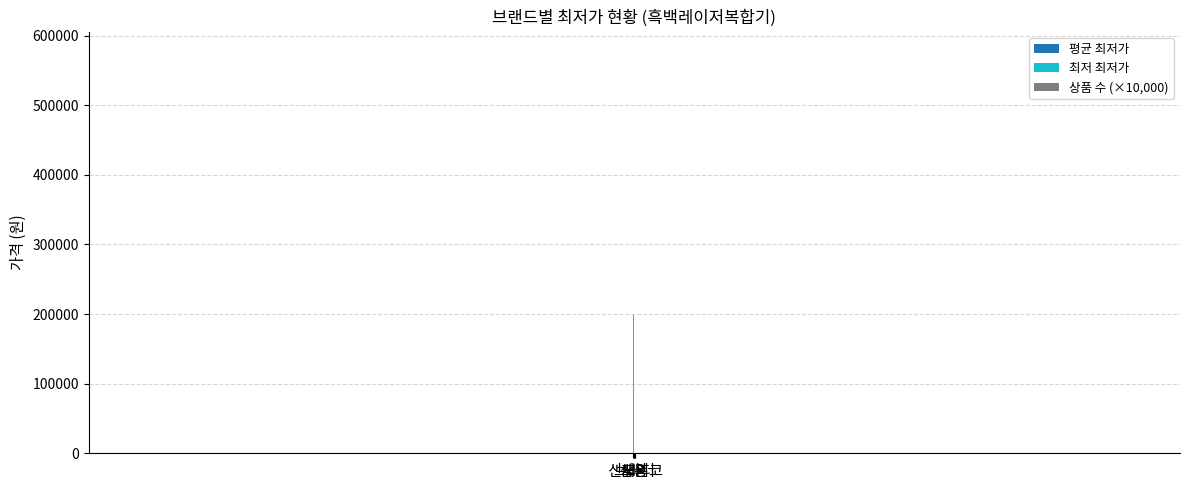

How many groups of bars are there?

5